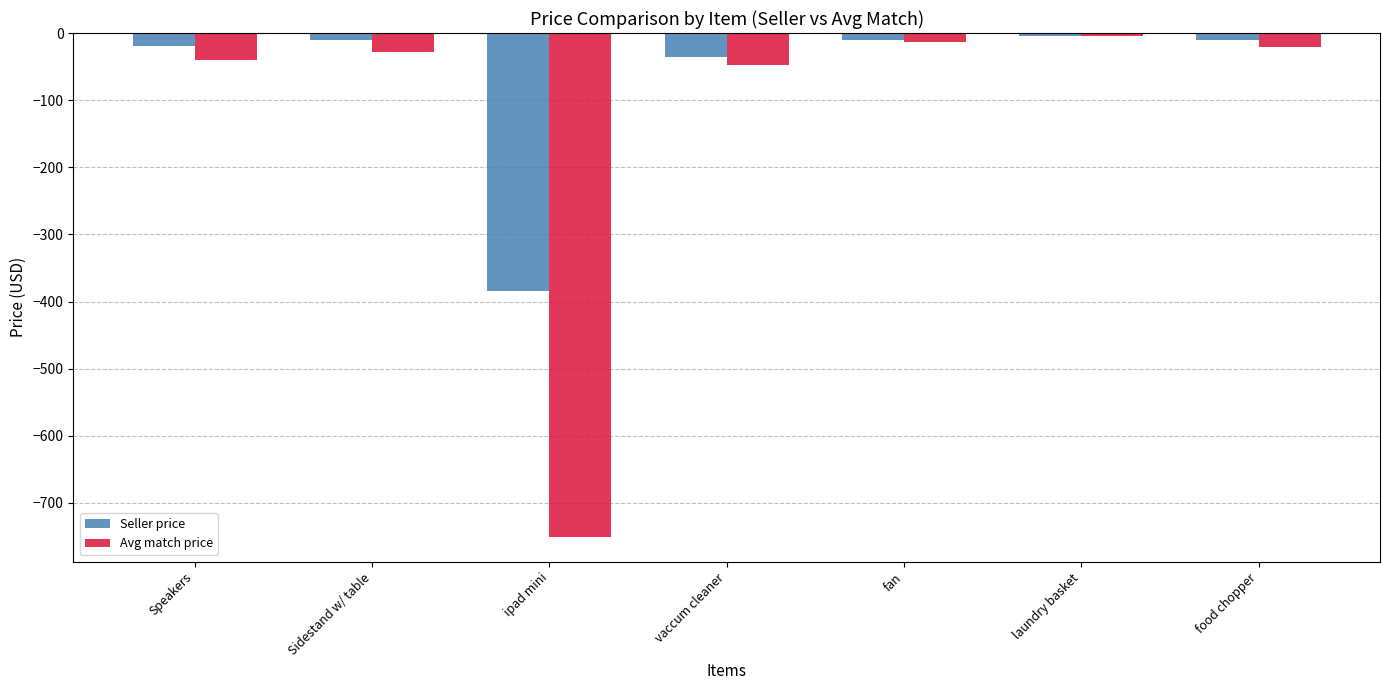

The Avg match price series shows -750.0 at ipad mini. True or false?

True